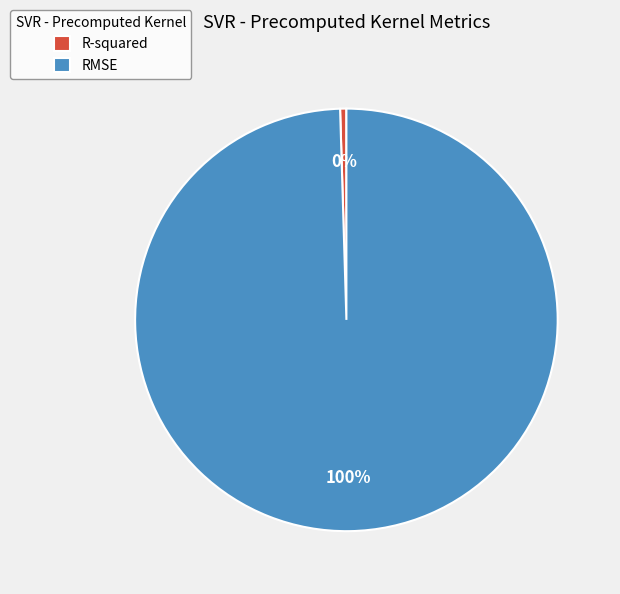

Do RMSE and R-squared together represent more than half of the pie?

Yes